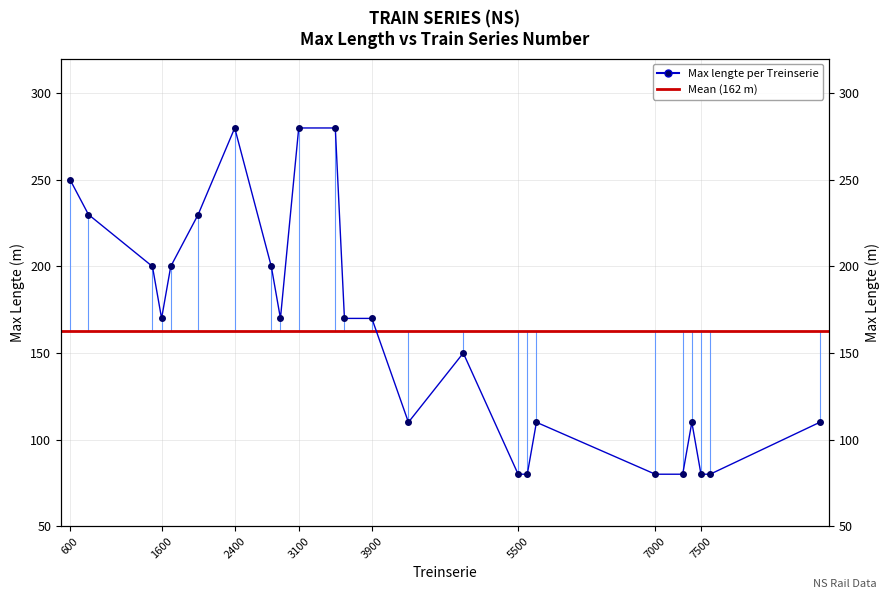

What is the difference between the values at 4300 and 5600?

30